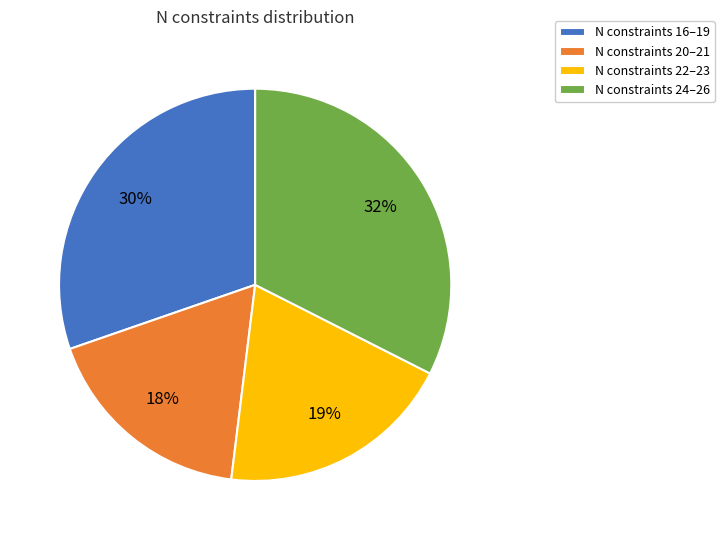

What is the ratio of the value at N constraints 20–21 to the value at N constraints 22–23?

0.9